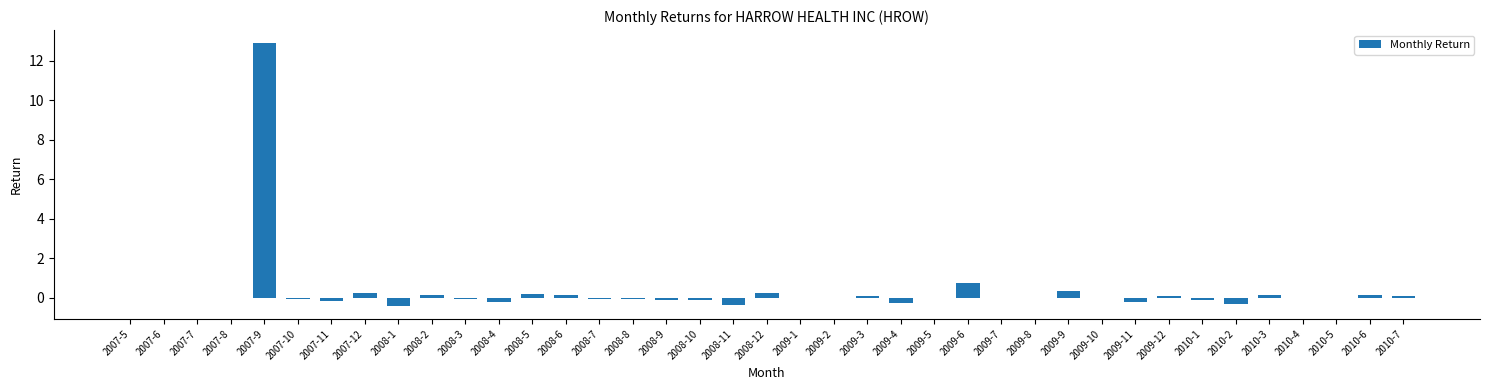

What is the greatest value displayed?

12.9